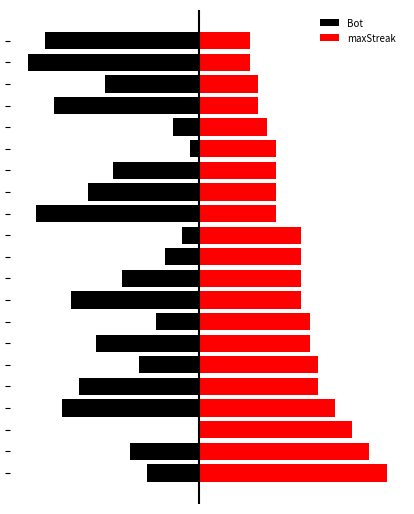

Are the bars horizontal?

Yes